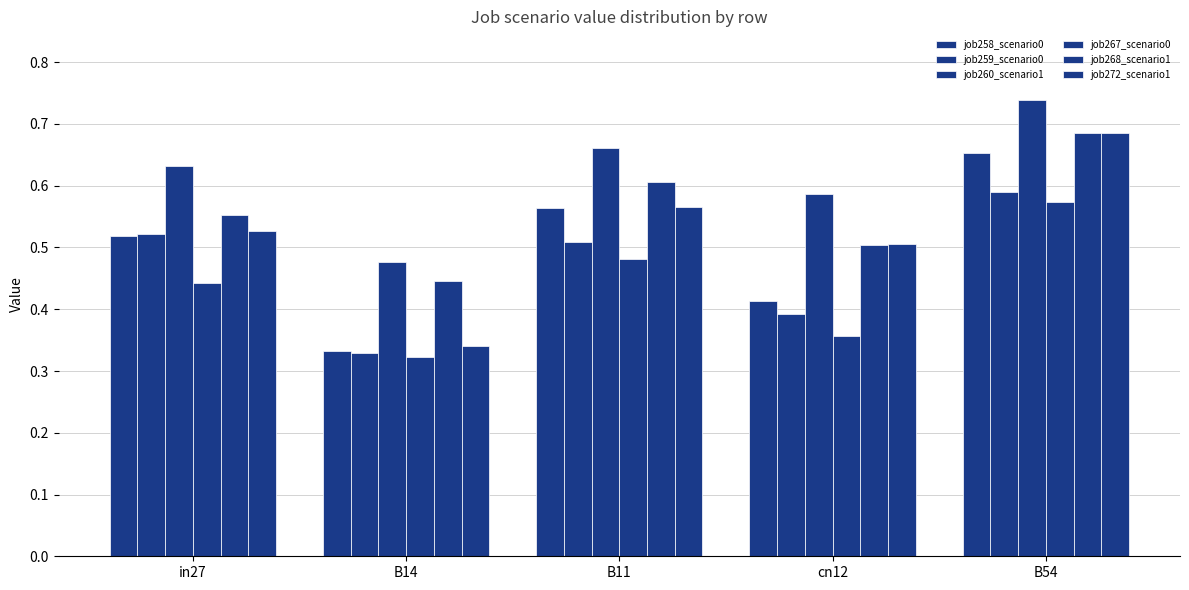

How many data points does each series have?

5